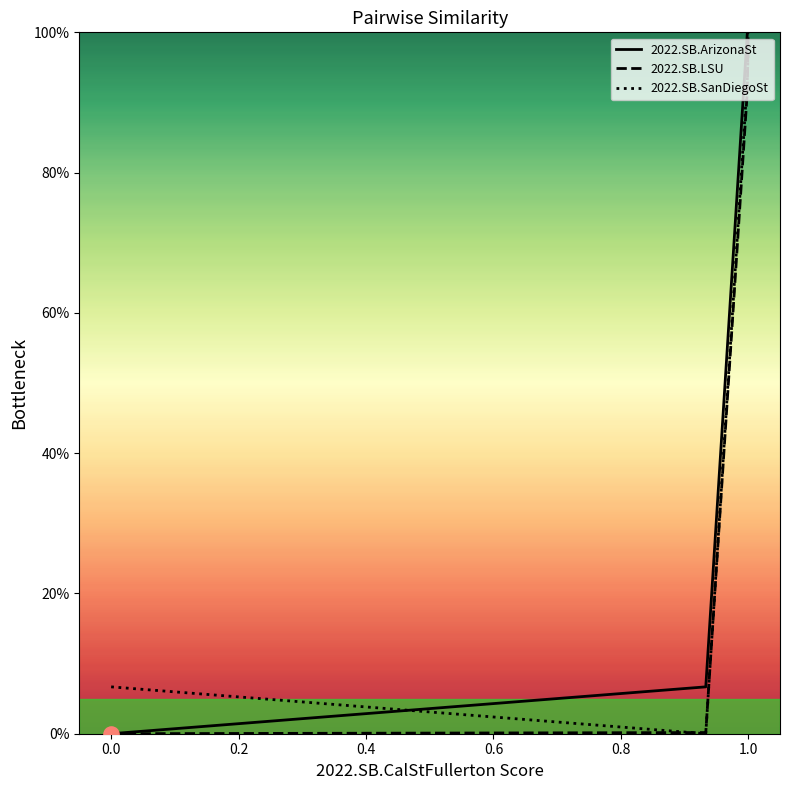

Which series has the widest spread of Y values?

2022.SB.ArizonaSt